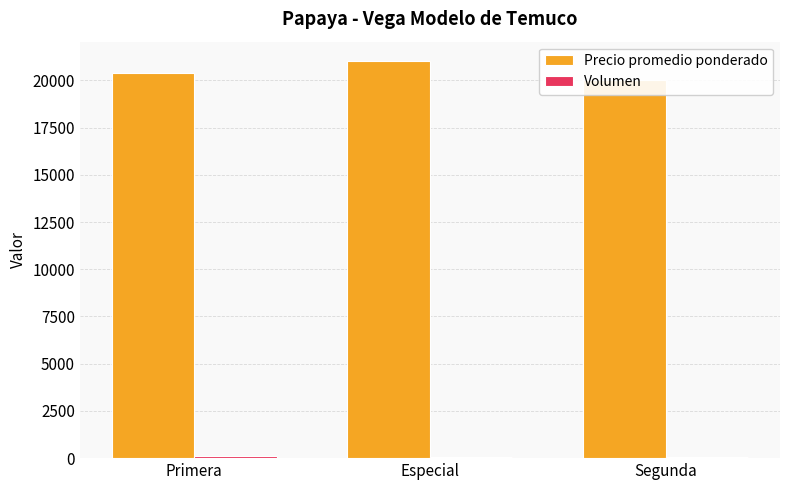

Reading right to left, list all the values displayed in this chart.

Precio promedio ponderado: Segunda=20000	Especial=21000	Primera=20385
Volumen: Segunda=55	Especial=80	Primera=130